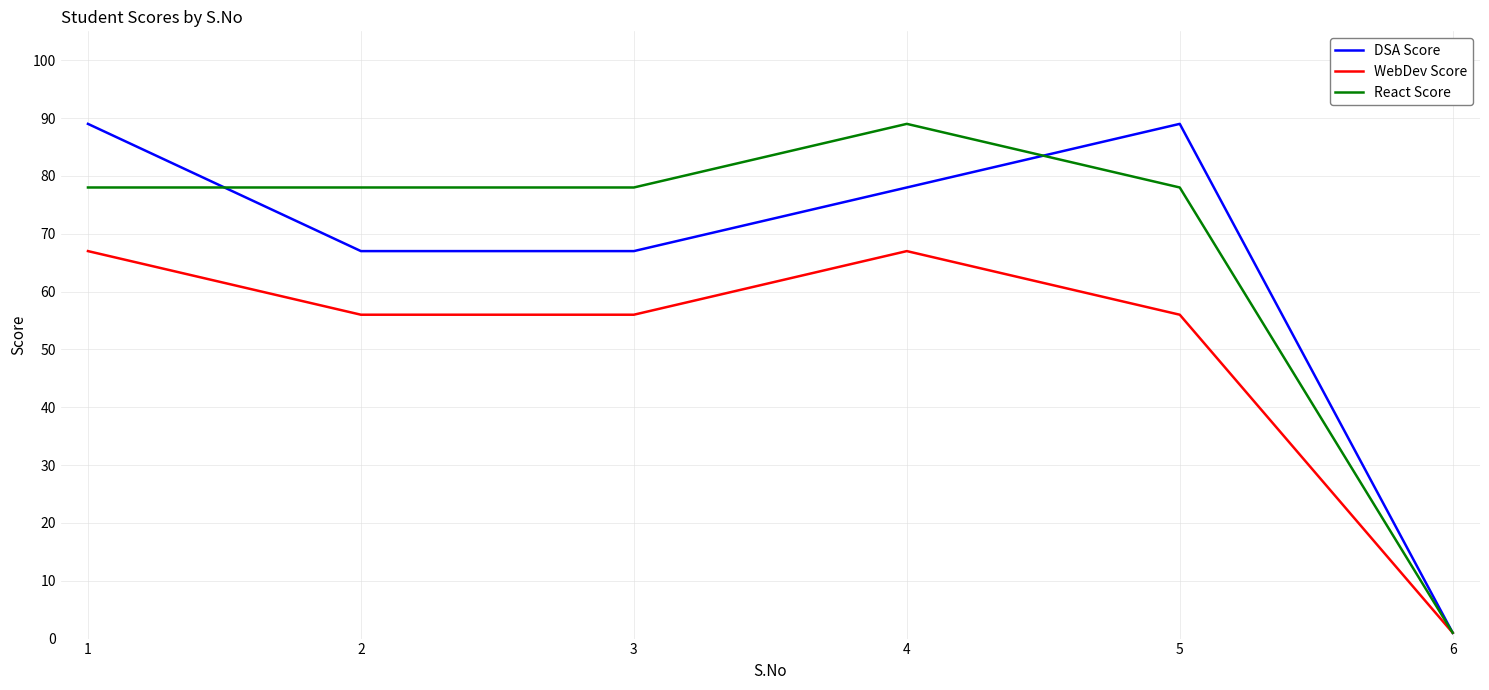

Is it true that DSA Score equals 19 at 3?

False